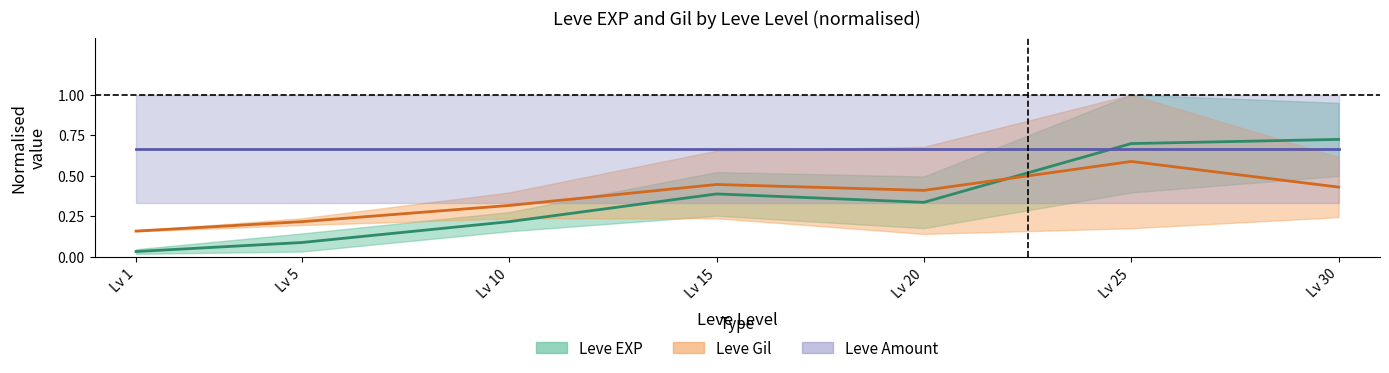

True or false: Leve Amount (mid) and Leve Gil (mid) cross at least once.

False